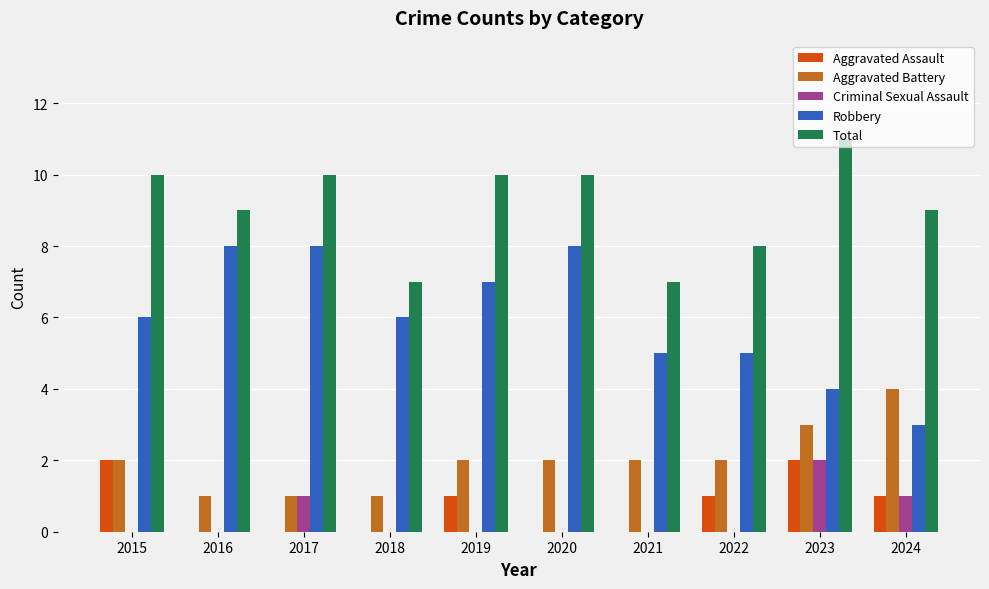

What is the total value across all series at 2019?

20